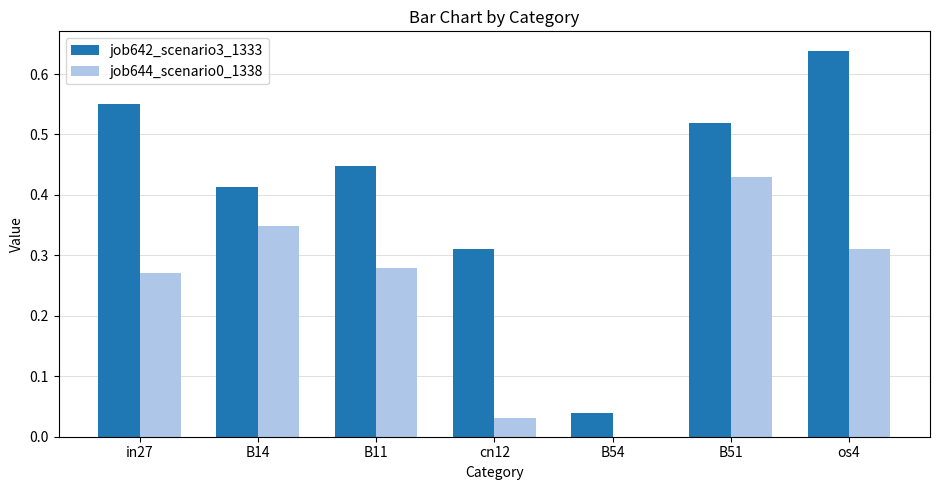

Is the value of job644_scenario0_1338 at B54 greater than the value of job642_scenario3_1333 at B51?

No